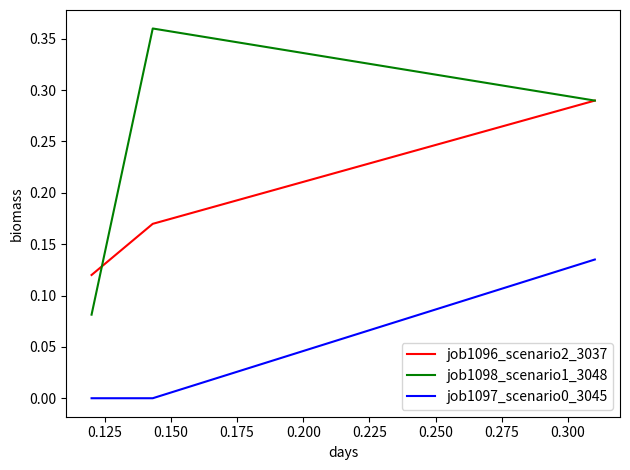

Rank the series by their maximum value, from highest to lowest.

job1098_scenario1_3048, job1096_scenario2_3037, job1097_scenario0_3045